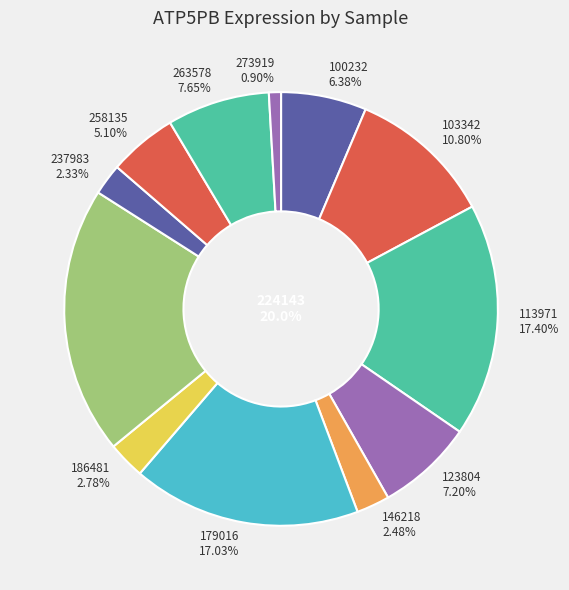

Combined, do 273919 and 123804 account for over 50%?

No